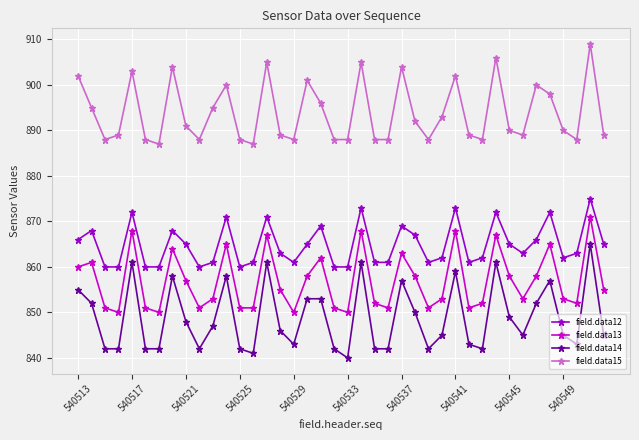

True or false: field.data12 has more than 2 points higher than both neighbors.

True